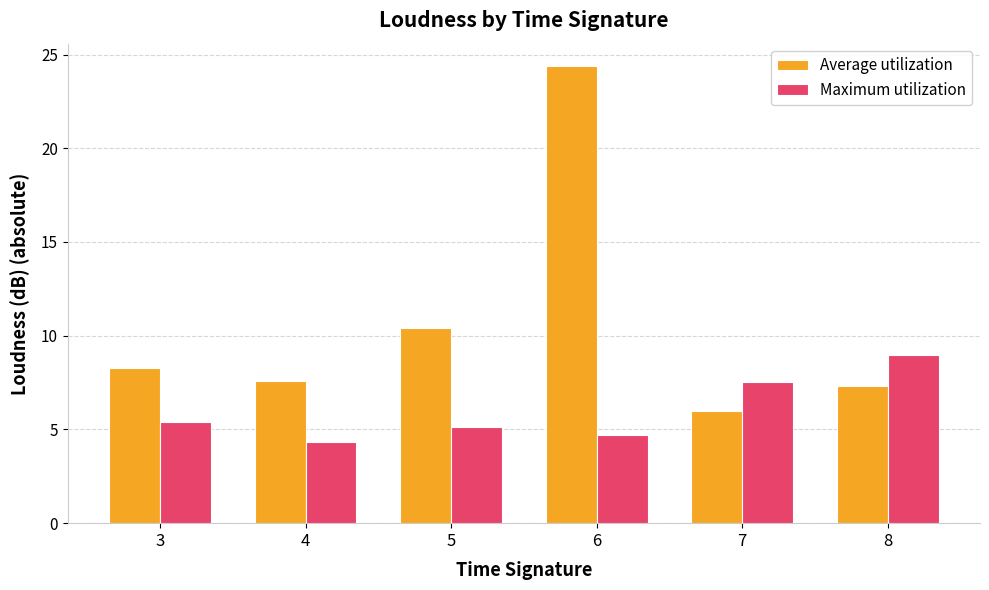

Is the value of Maximum utilization at 8 greater than the value of Average utilization at 8?

Yes